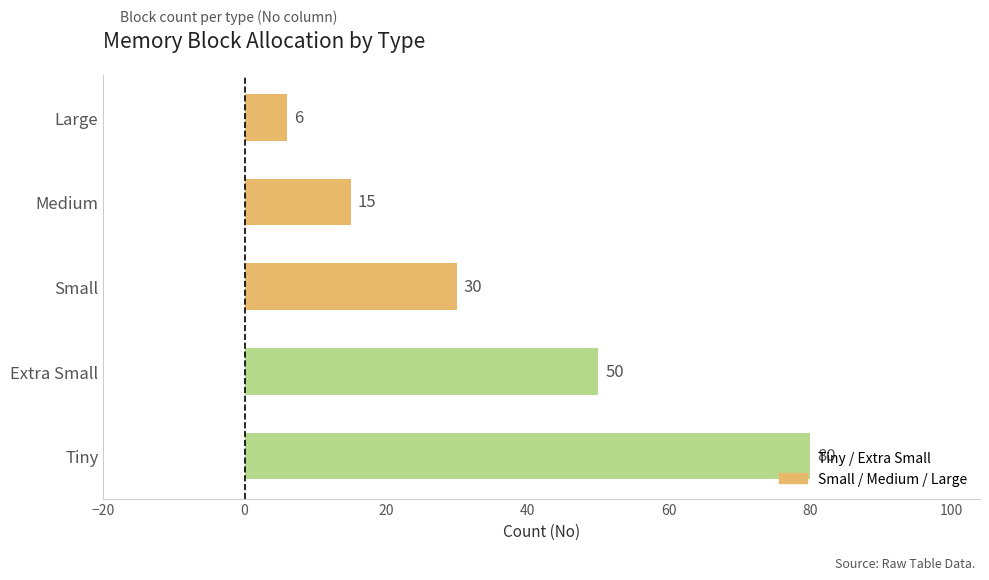

Count the values in the range 15 to 50.

3